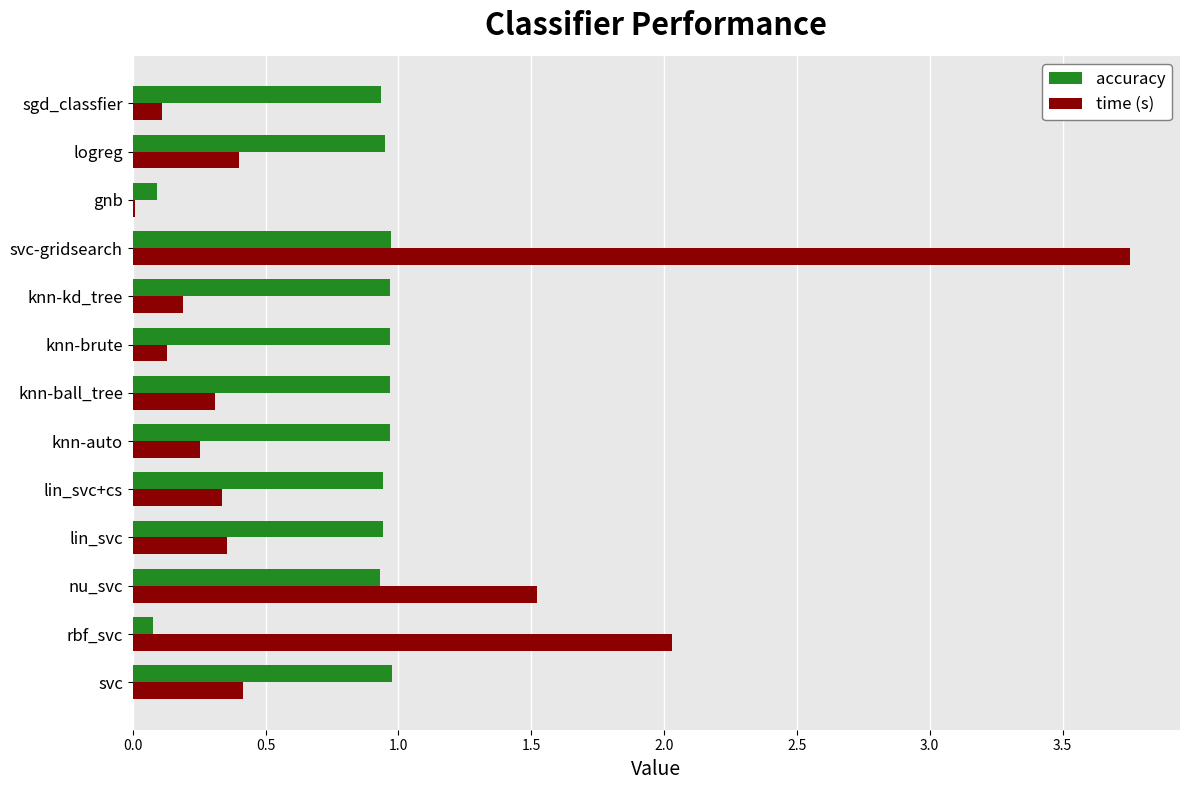

Is the value of accuracy at svc-gridsearch greater than the value of time (s) at gnb?

Yes